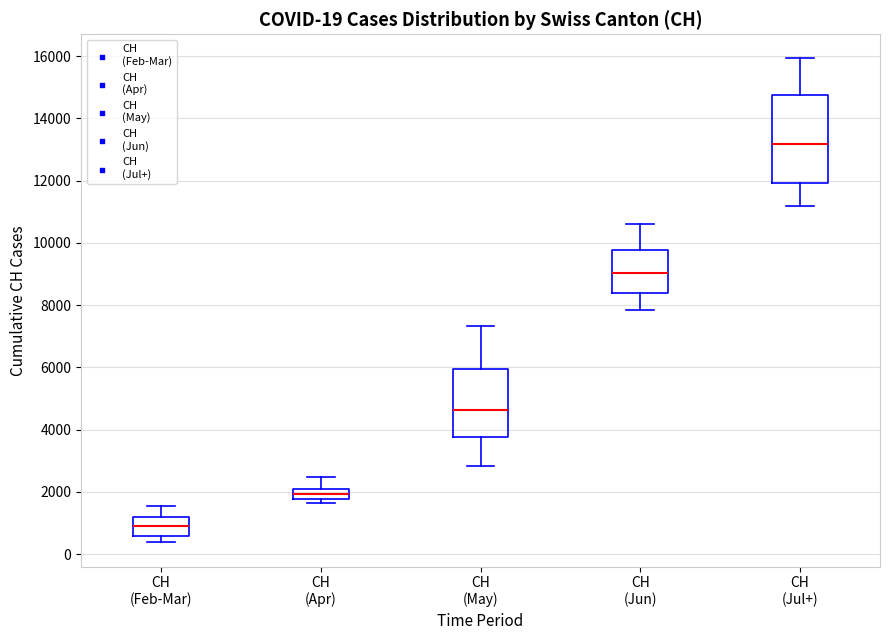

Comparing the boxes themselves (not the whiskers), which one is the tallest?

CH (Jul+)